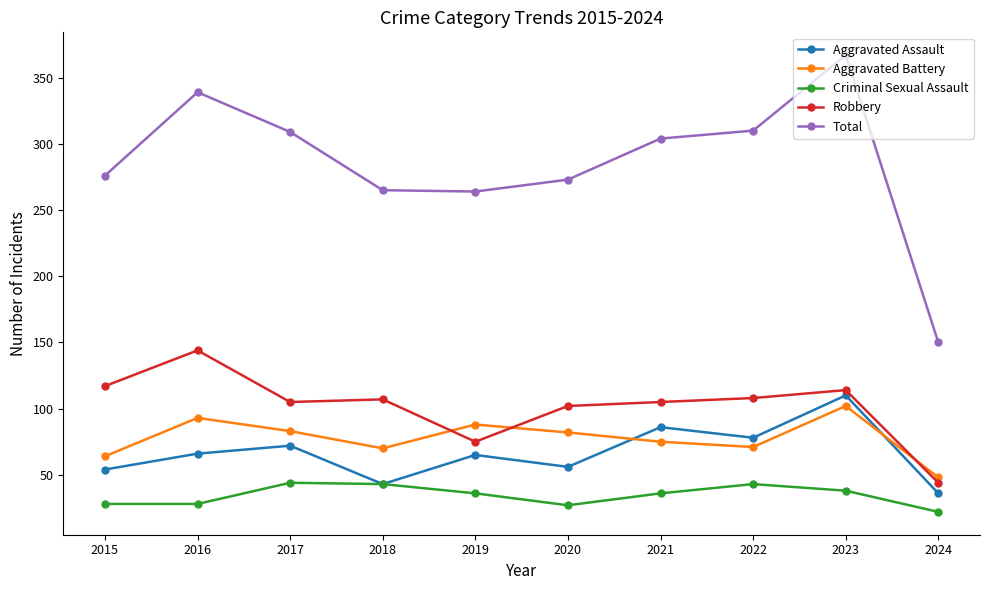

At which category does Robbery reach its first local peak?

2016